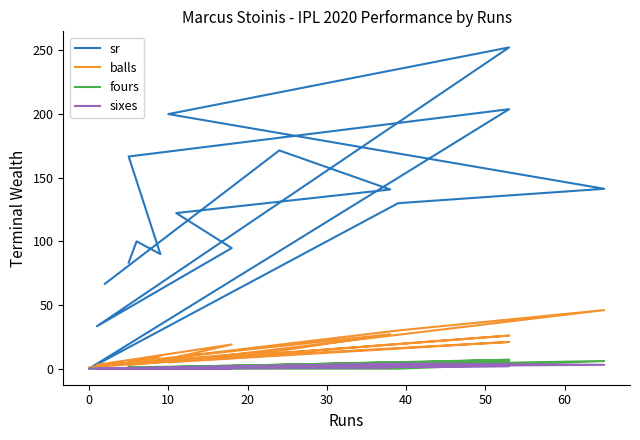

Reading left to right, what are all the values shown in this chart?

sr: 66.7	171.4	140.7	122.2	94.7	33.3	252.4	200.0	141.3	130.0	0.0	203.8	166.7	90.0	100.0	83.3
balls: 3.0	14.0	27.0	9.0	19.0	3.0	21.0	5.0	46.0	30.0	1.0	26.0	3.0	10.0	6.0	6.0
fours: 0.0	1.0	5.0	1.0	1.0	0.0	7.0	0.0	6.0	0.0	0.0	6.0	1.0	0.0	0.0	1.0
sixes: 0.0	2.0	1.0	0.0	0.0	0.0	3.0	1.0	3.0	4.0	0.0	2.0	0.0	0.0	0.0	0.0